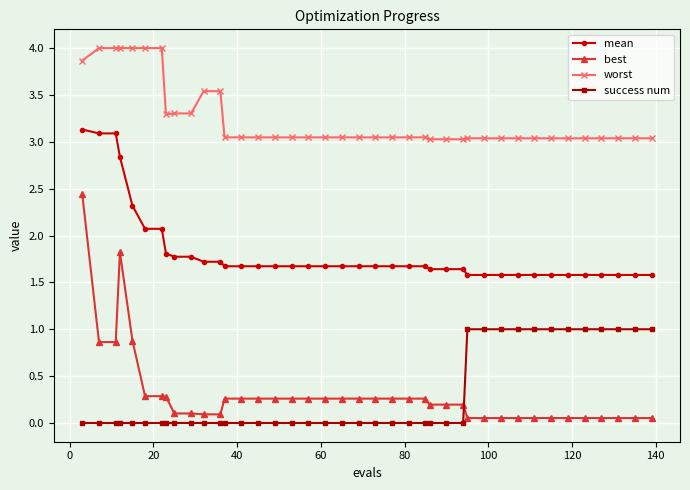

True or false: best has more than 0 points higher than both neighbors.

True